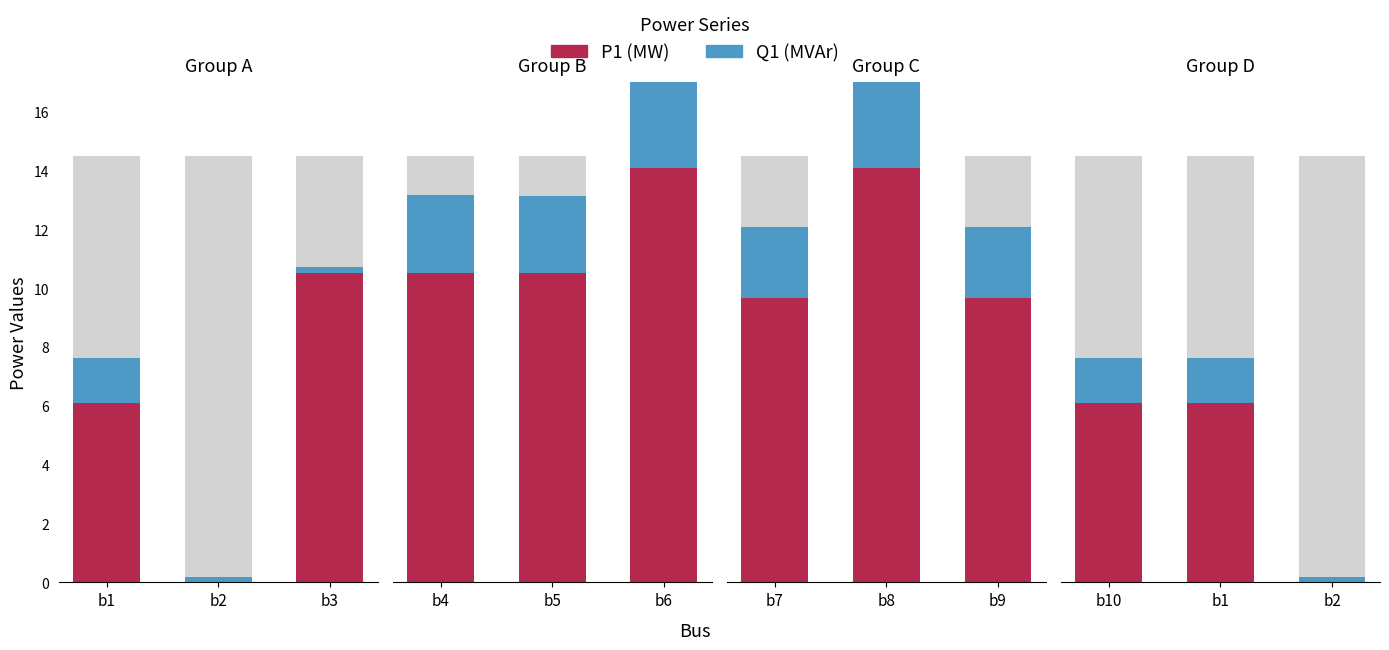

Is it true that P1 (MW) equals 6.1 at b10?

True